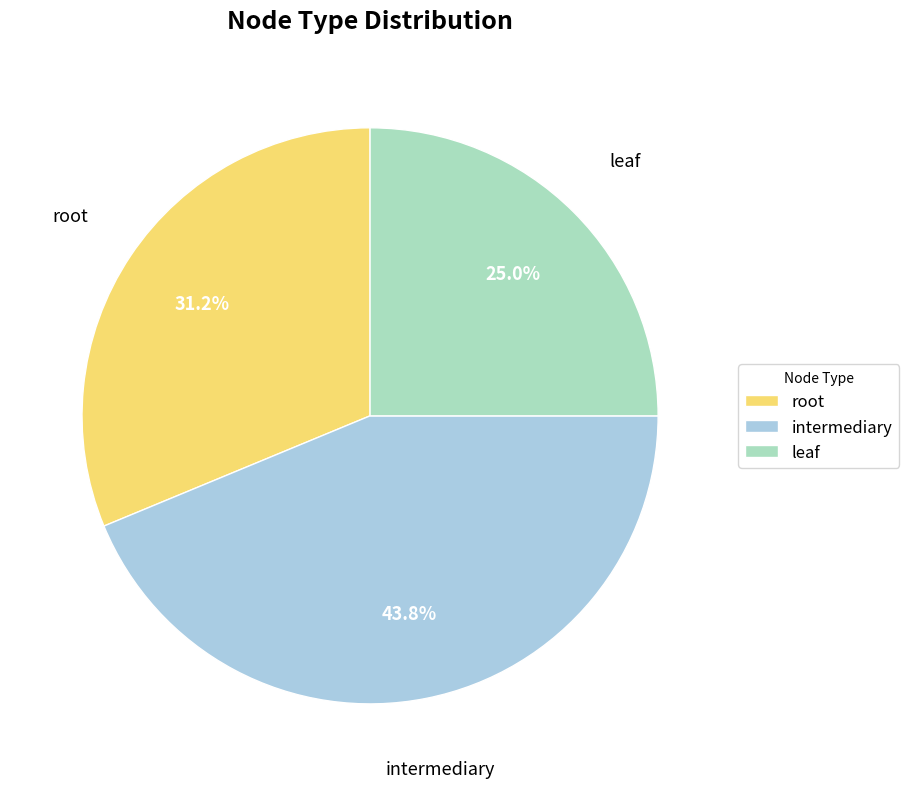

Rank the categories by value from lowest to highest.

leaf, root, intermediary